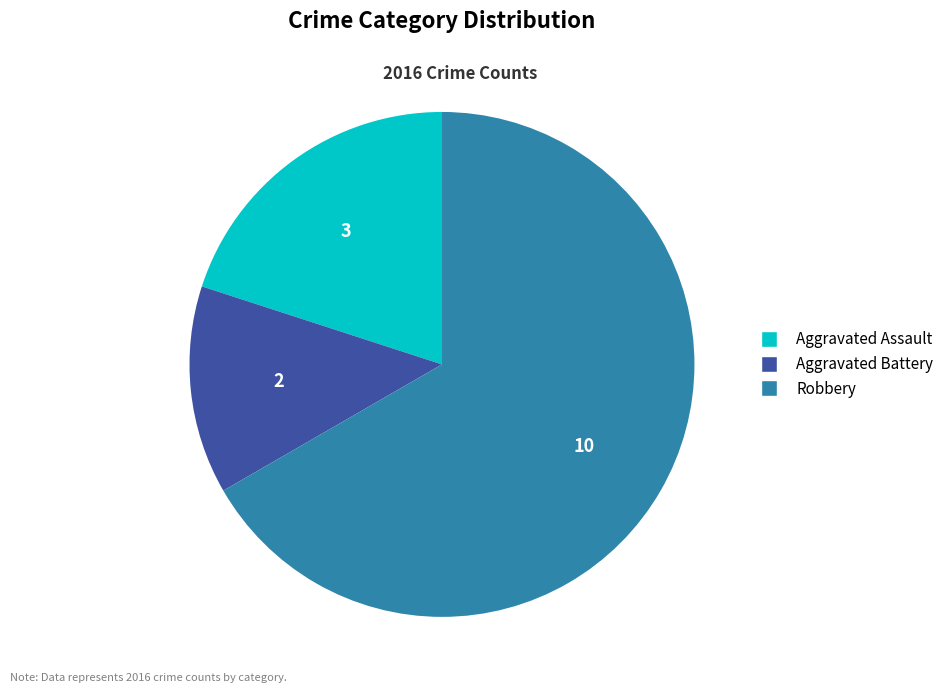

What is the largest slice in the pie chart?

Robbery